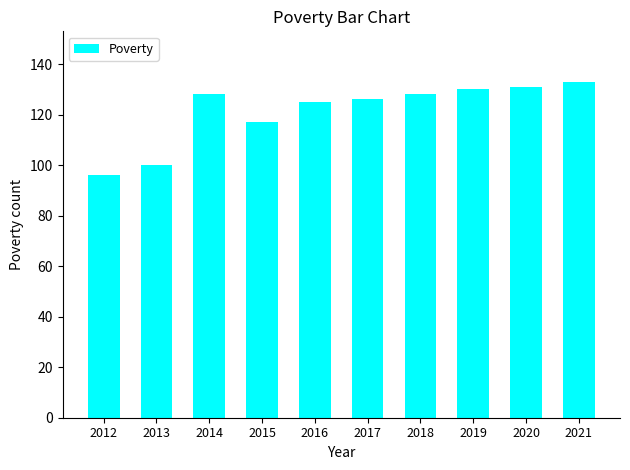

Which has a higher value, 2012 or 2013?

2013